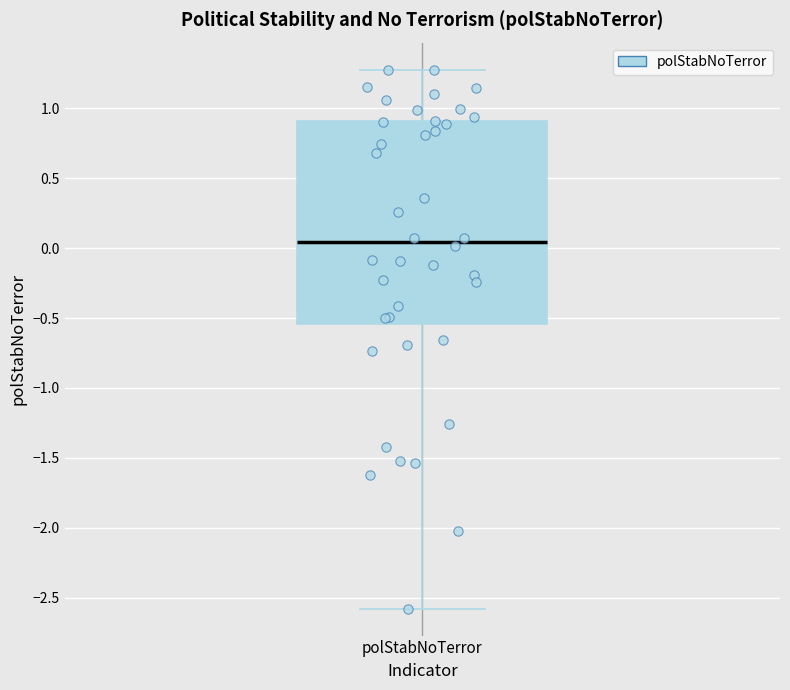

Where does the lower whisker of the box for polStabNoTerror end on the y-axis? The values are not printed on the chart, so give them approximately, as read against the axis.

-2.60